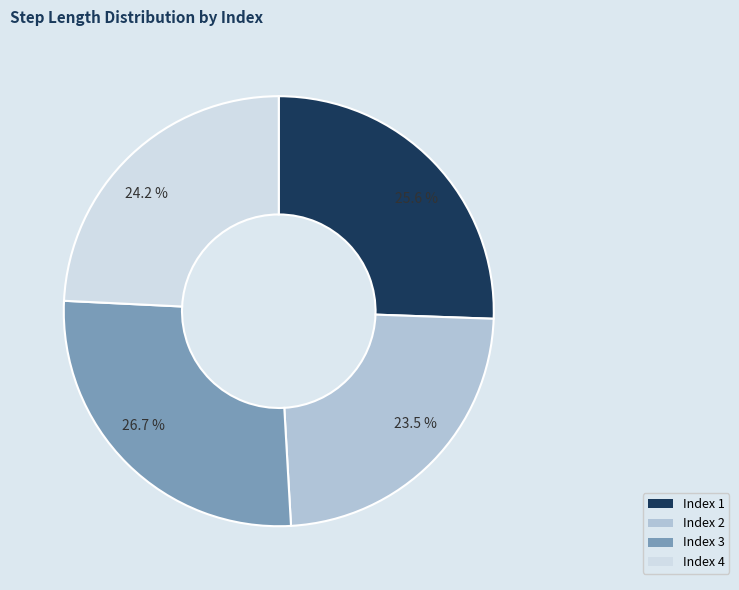

Which category has the smallest portion of the pie?

23.5 %